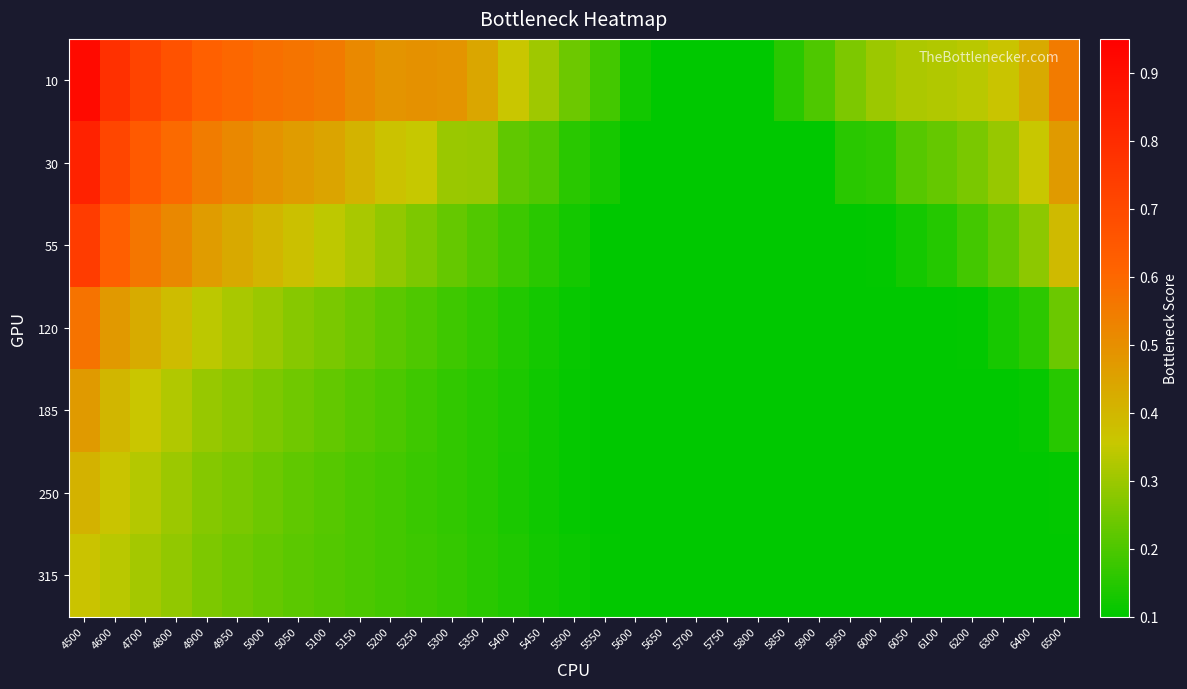

At which category does the chart reach its peak across all series?

4500